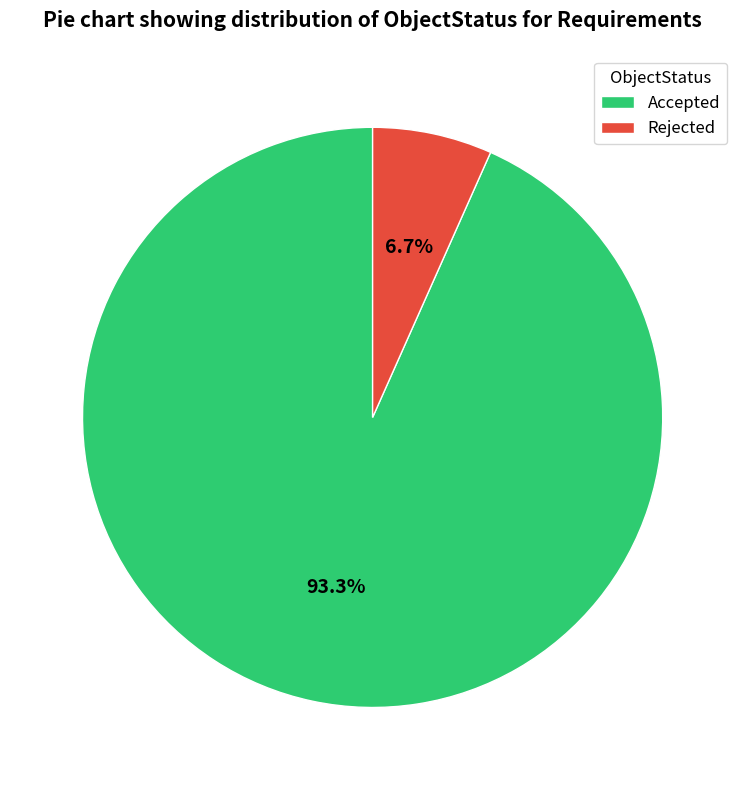

Rank the categories by value from lowest to highest.

Rejected, Accepted